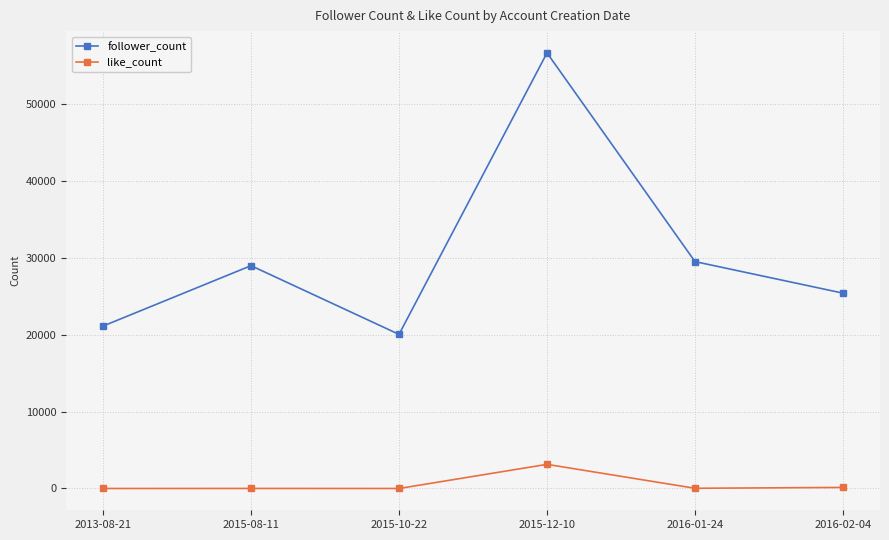

What is the label of the 6th point from the right?

2013-08-21